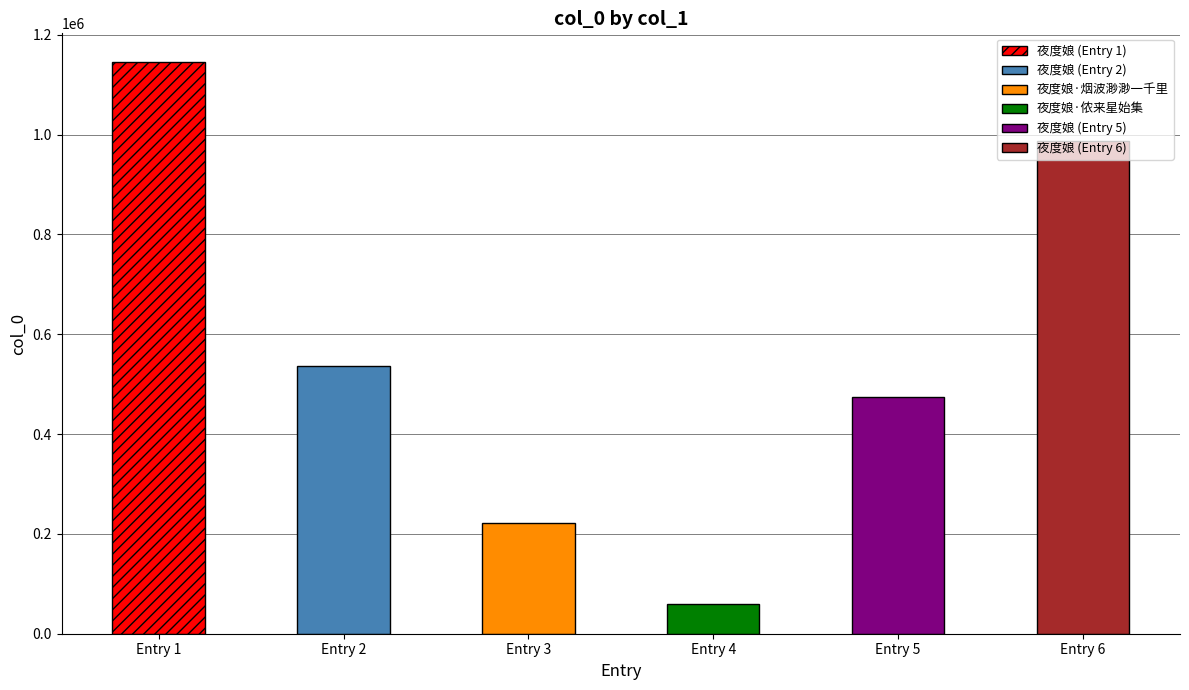

Reading left to right, what are all the values shown in this chart?

夜度娘=1145407	夜度娘=536198	夜度娘·烟波渺渺一千里=222231	夜度娘·侬来星始集=59401	夜度娘=474700	夜度娘=987942